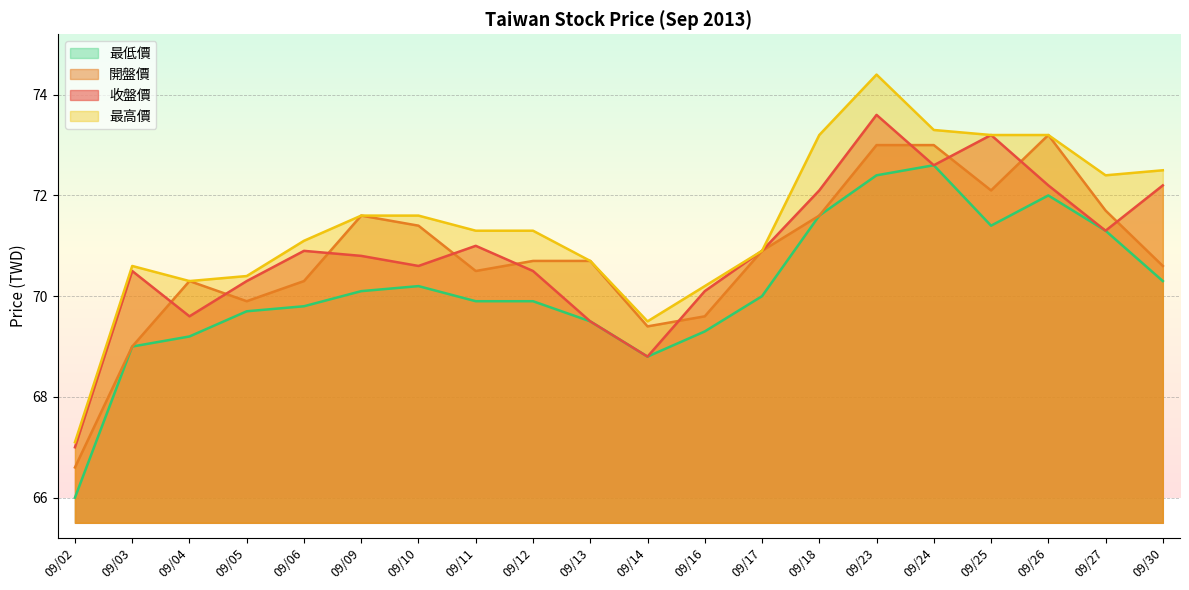

What are all the series names shown in the legend?

最低價, 開盤價, 收盤價, 最高價